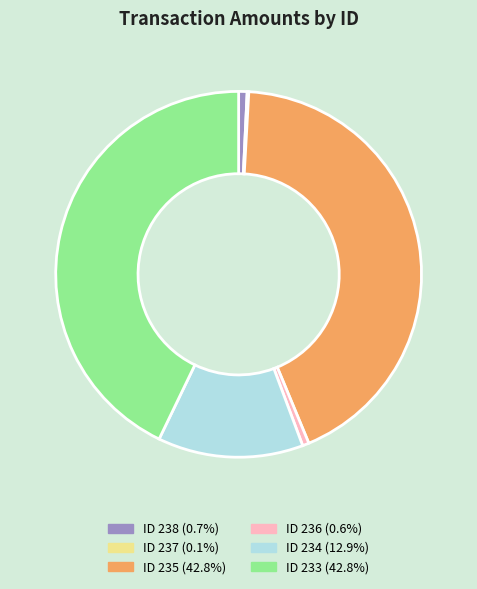

Does any single category account for the majority?

No